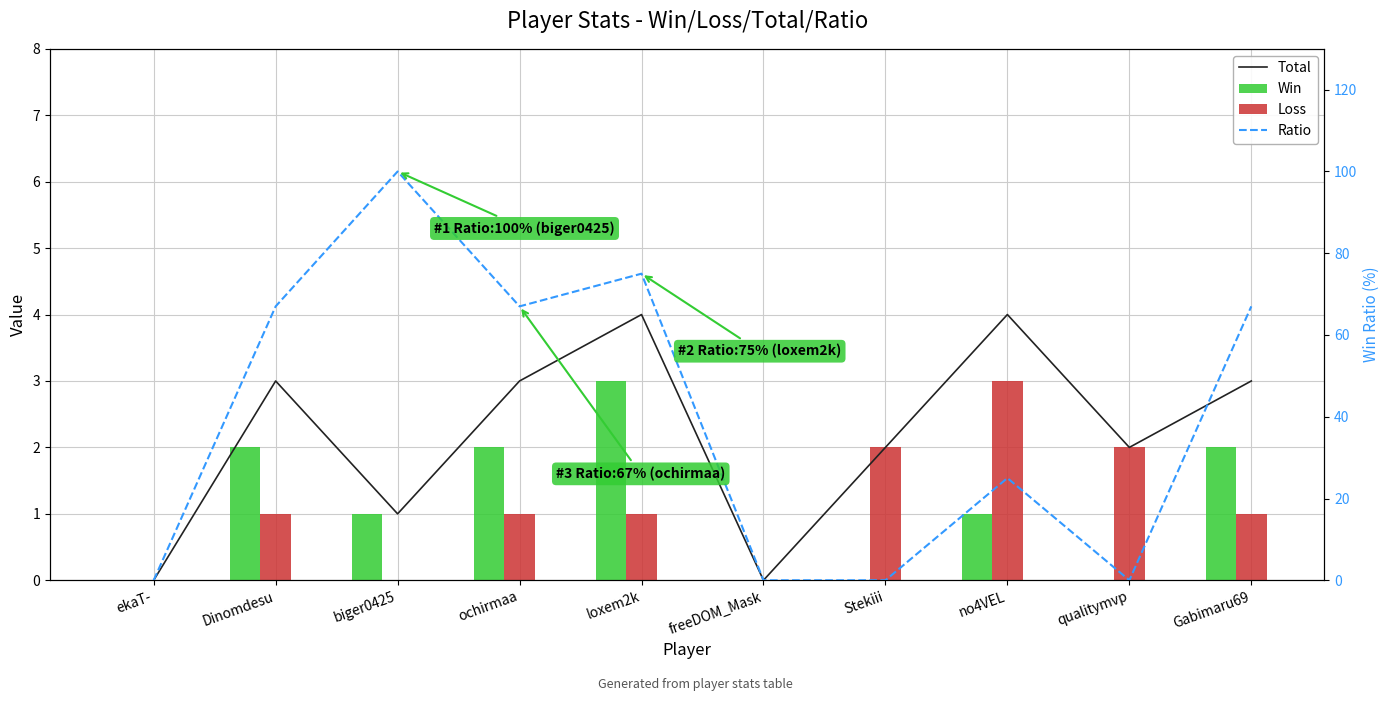

Rank the categories by Loss value from lowest to highest.

ekaT-, biger0425, freeDOM_Mask, Dinomdesu, ochirmaa, loxem2k, Gabimaru69, Stekiii, qualitymvp, no4VEL